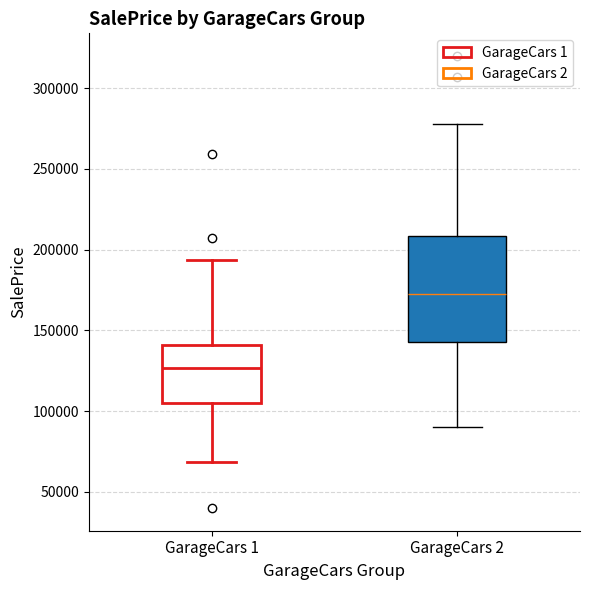

Reading left to right, read every box against the y-axis: the position of its median line, the range the box covers, and the ends of its whiskers. The values are not printed on the chart, so give them approximately, as read against the axis.

GarageCars 1: median 125000, box 105000 to 140000, whiskers 70000 to 195000
GarageCars 2: median 175000, box 145000 to 210000, whiskers 90000 to 280000